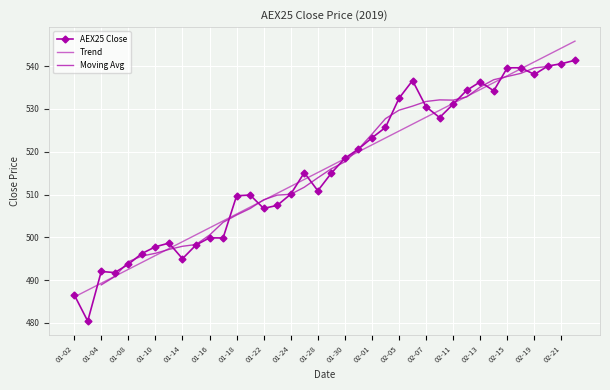

How many points are higher than both their immediate neighbors (excluding endpoints)?

8